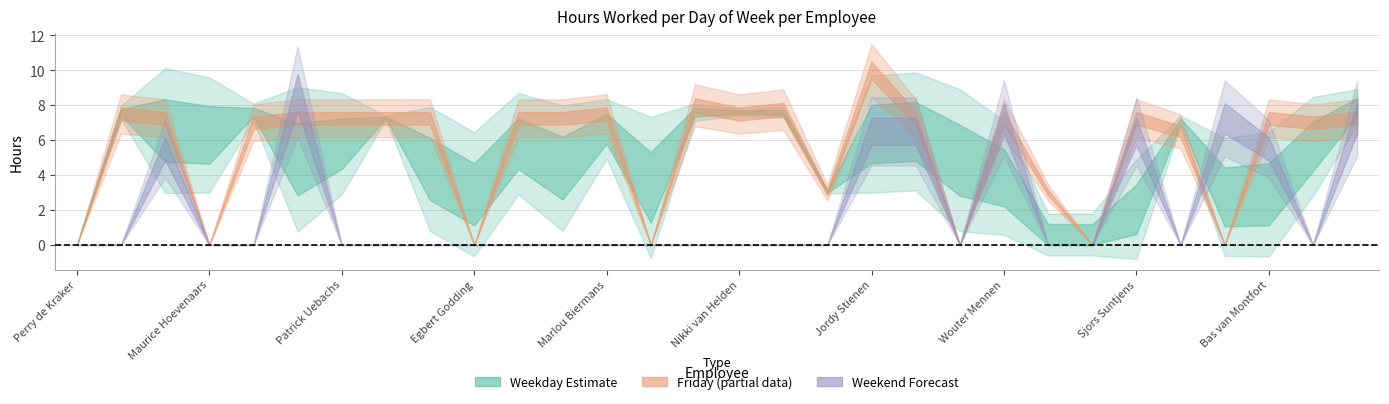

What is the label of the 25th point from the left?

Sjors Suntjens